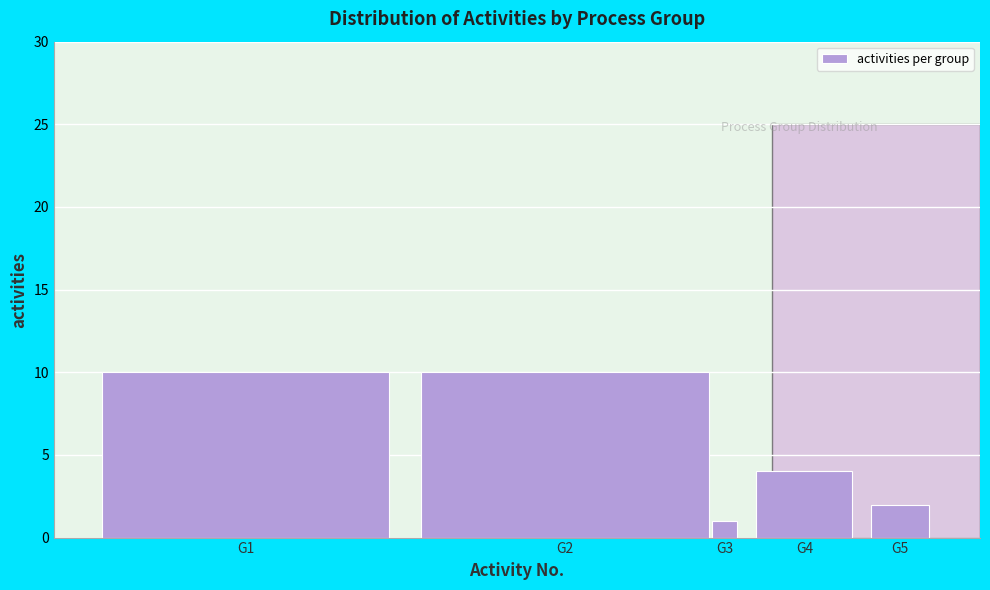

Reading left to right, what are all the values shown in this chart?

10	10	1	4	2